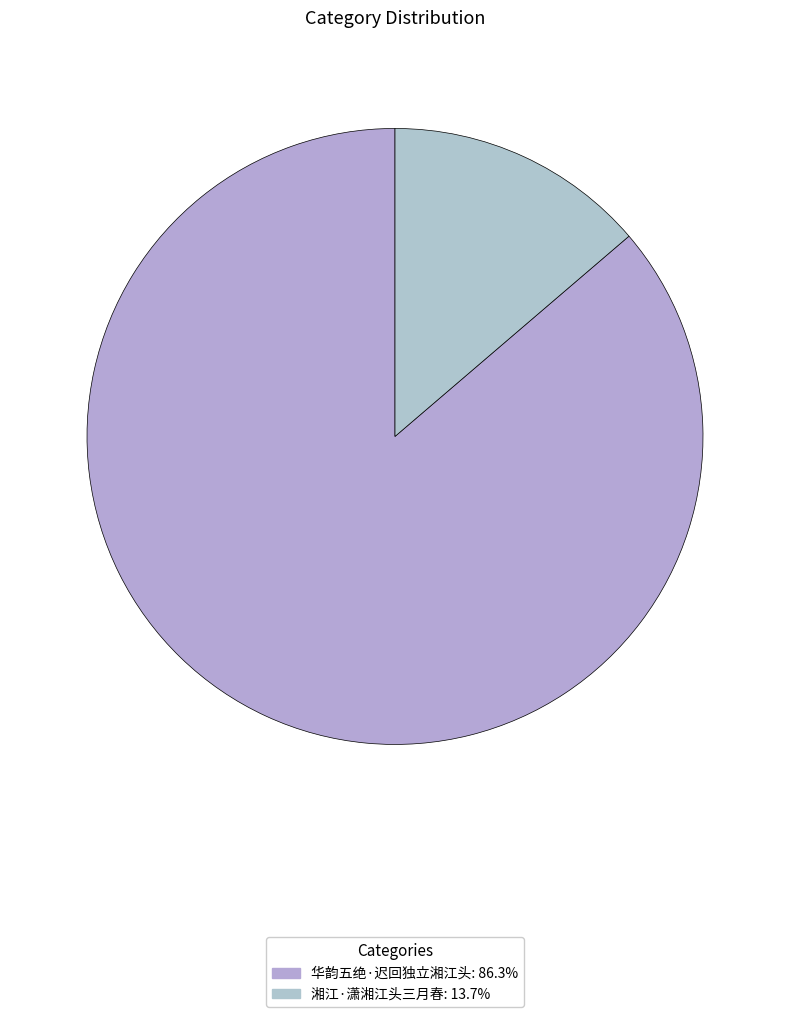

Is there any slice that represents more than half of the pie?

Yes